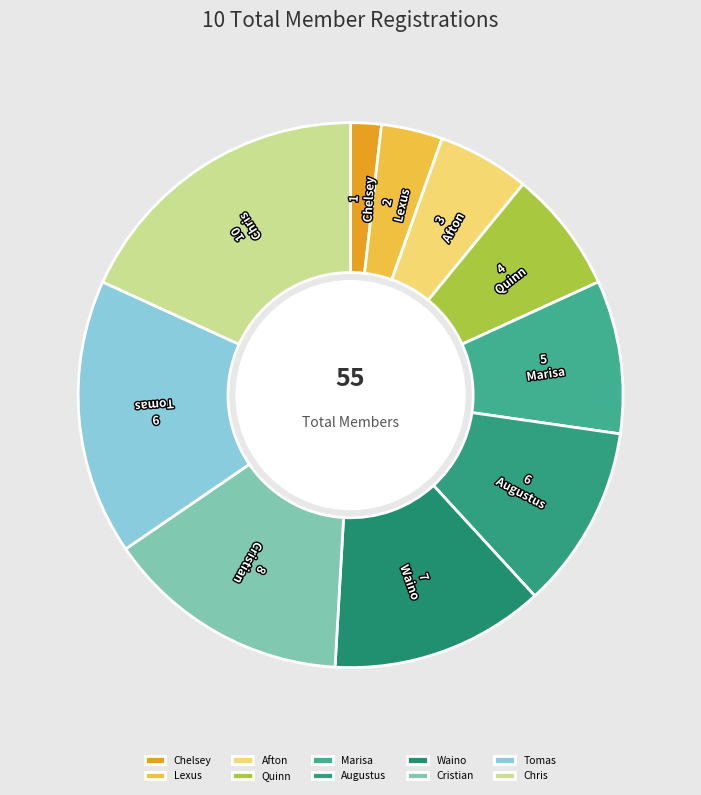

How many slices are in this pie chart?

10